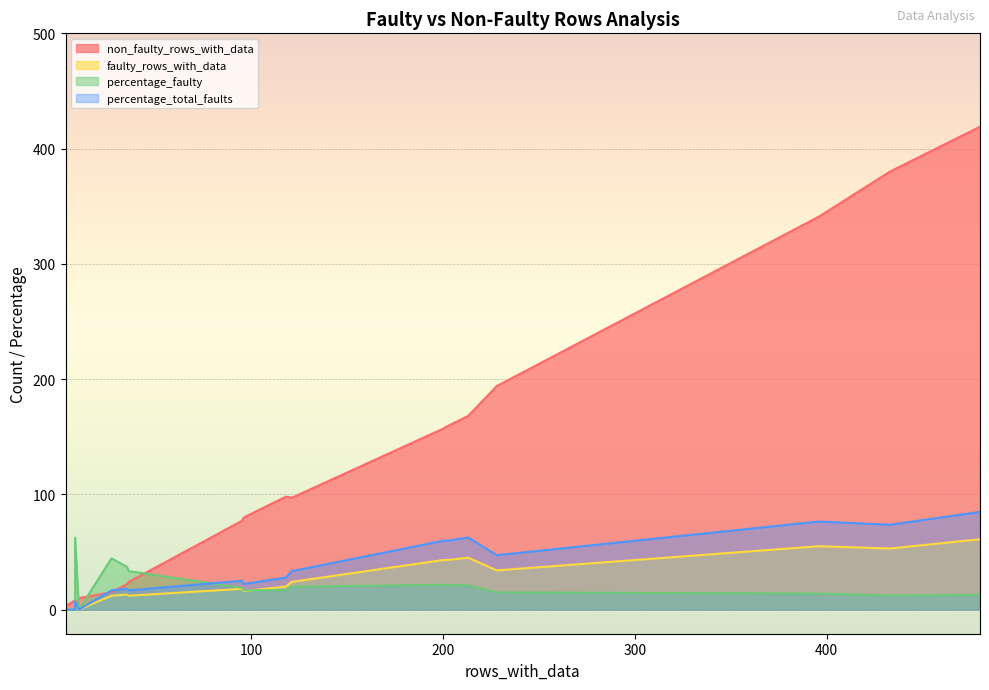

Which series has the largest total across all categories?

non_faulty_rows_with_data